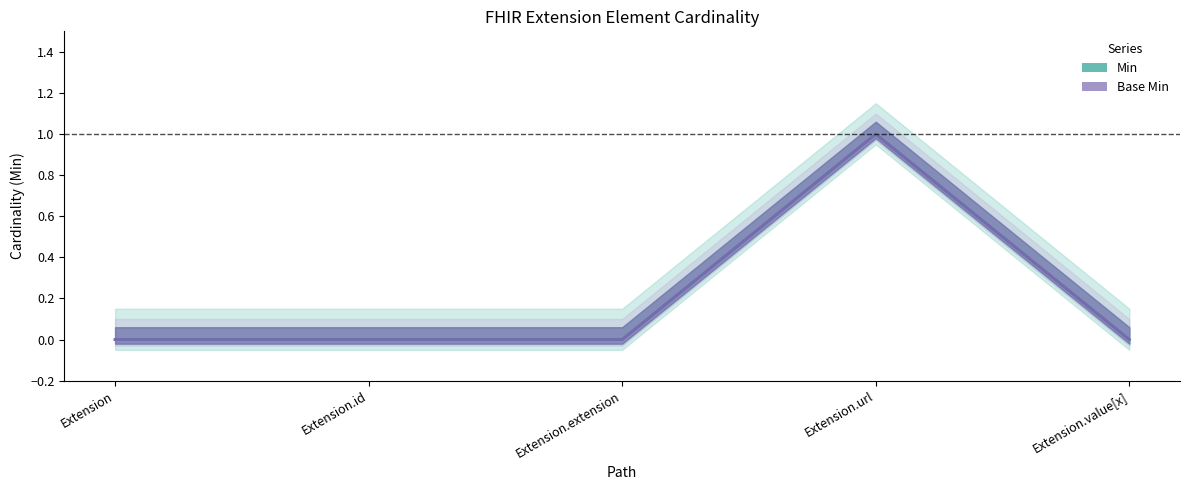

Reading right to left, what are all the values shown in this chart?

Min: Extension.value[x]=0	Extension.url=1	Extension.extension=0	Extension.id=0	Extension=0
Base Min: Extension.value[x]=0	Extension.url=1	Extension.extension=0	Extension.id=0	Extension=0